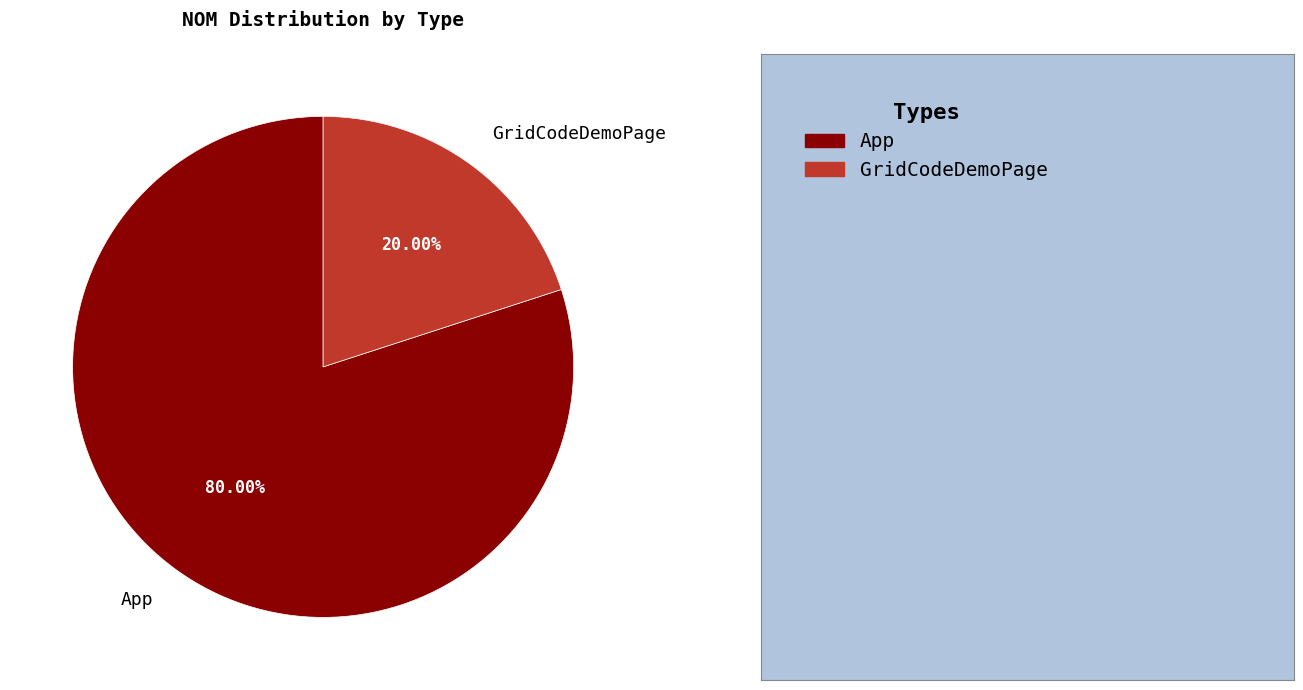

Which category has the biggest portion of the pie?

App